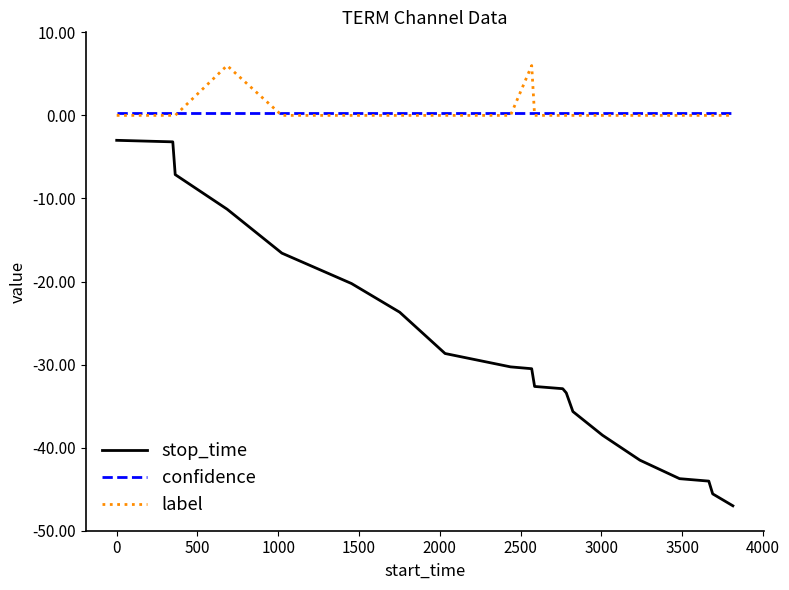

True or false: label and stop_time intersect in this chart.

False